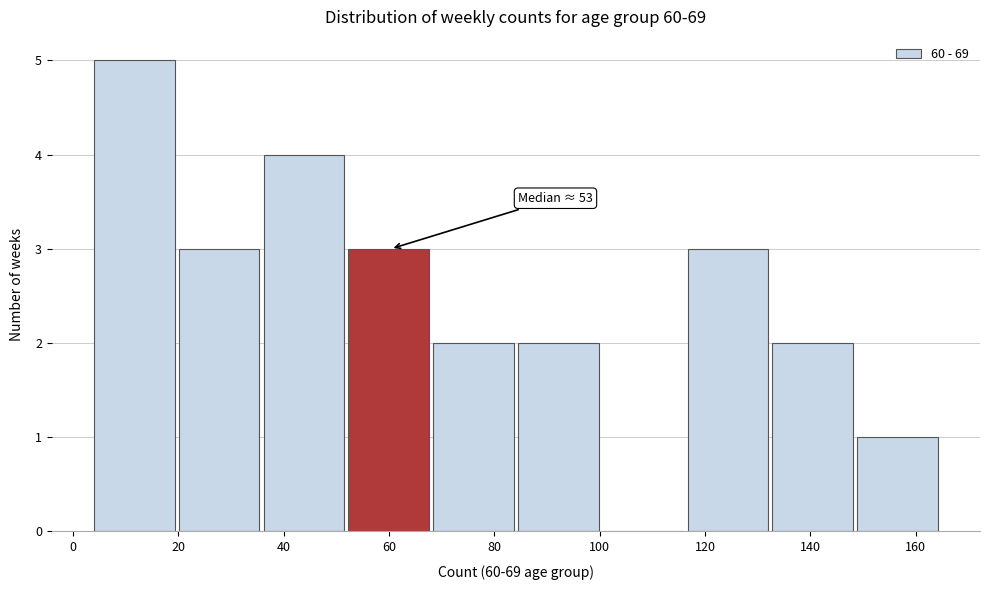

Over which range of the x-axis is the bar tallest?

4 to 20